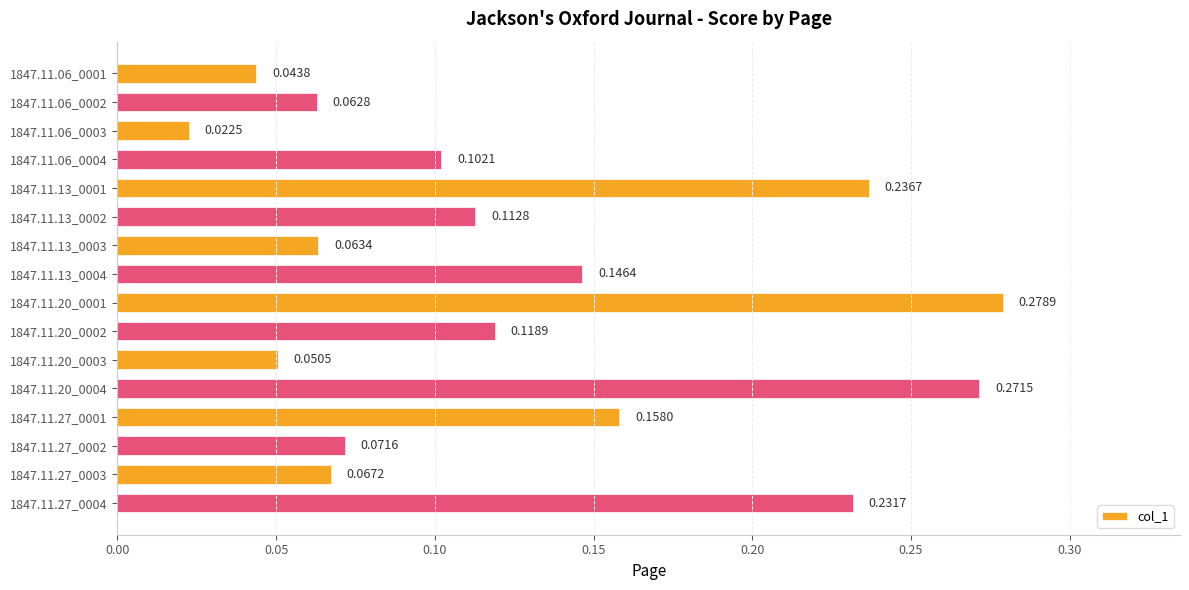

How many bars are there in total?

16